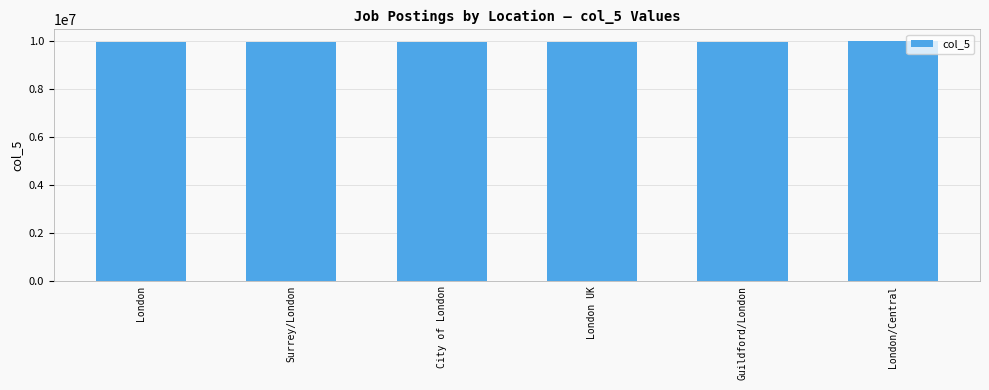

True or false: the data shows 2571783.1 at London UK.

False